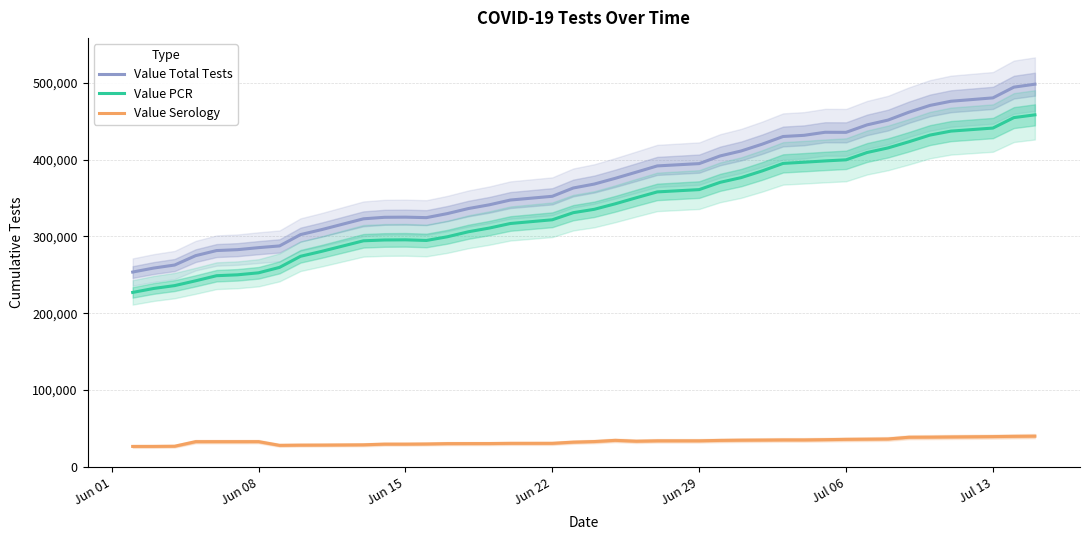

How many lines are shown in the chart?

3